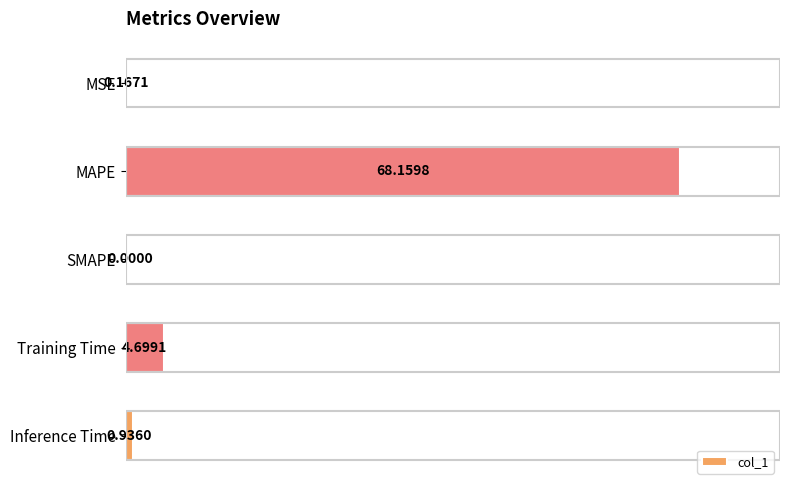

How many categories are shown in the chart?

5